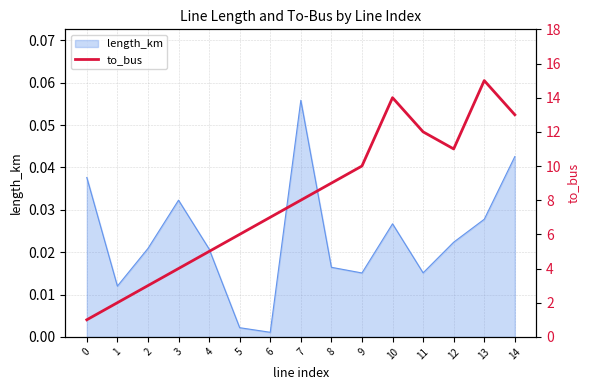

What is the smallest value displayed?

1